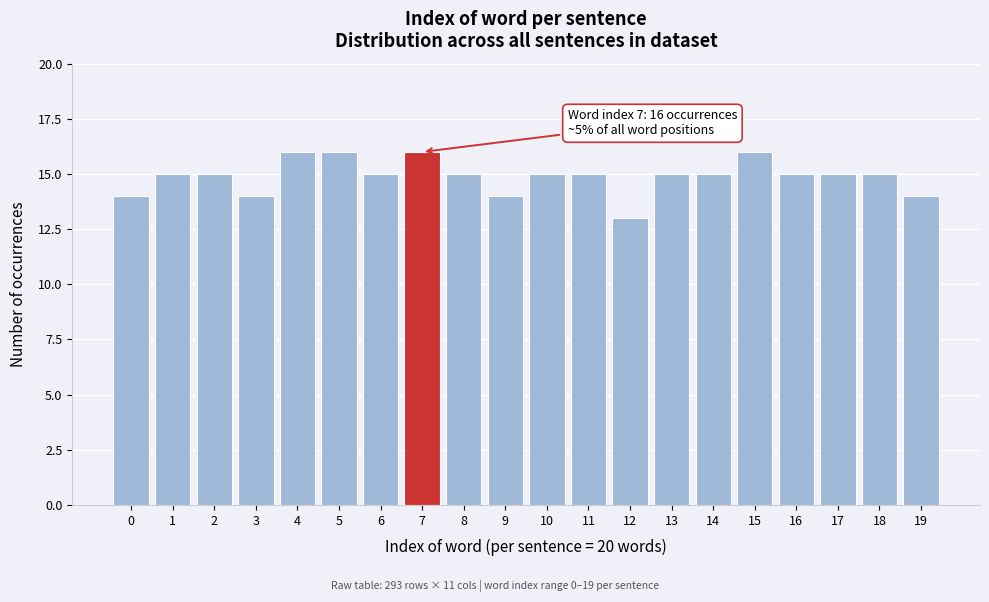

Reading left to right, what are all the values shown in this chart?

14	15	15	14	16	16	15	16	15	14	15	15	13	15	15	16	15	15	15	14